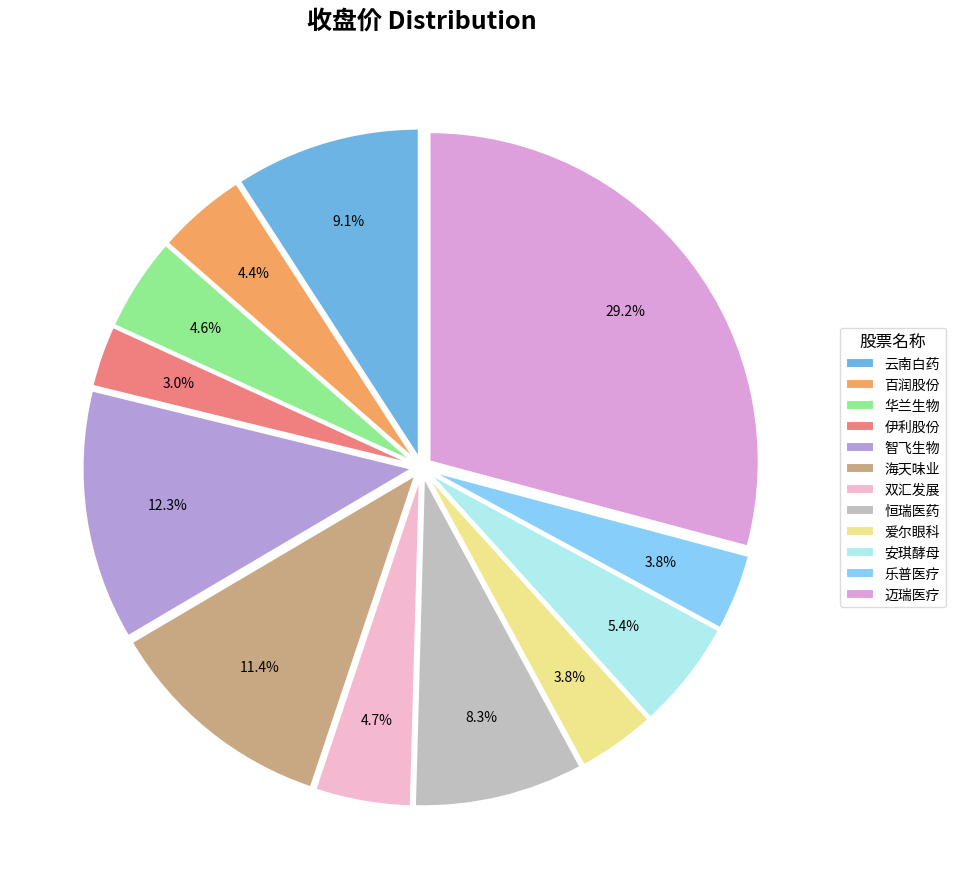

To the nearest percent, what is the combined percentage of 伊利股份 and 爱尔眼科?

7%